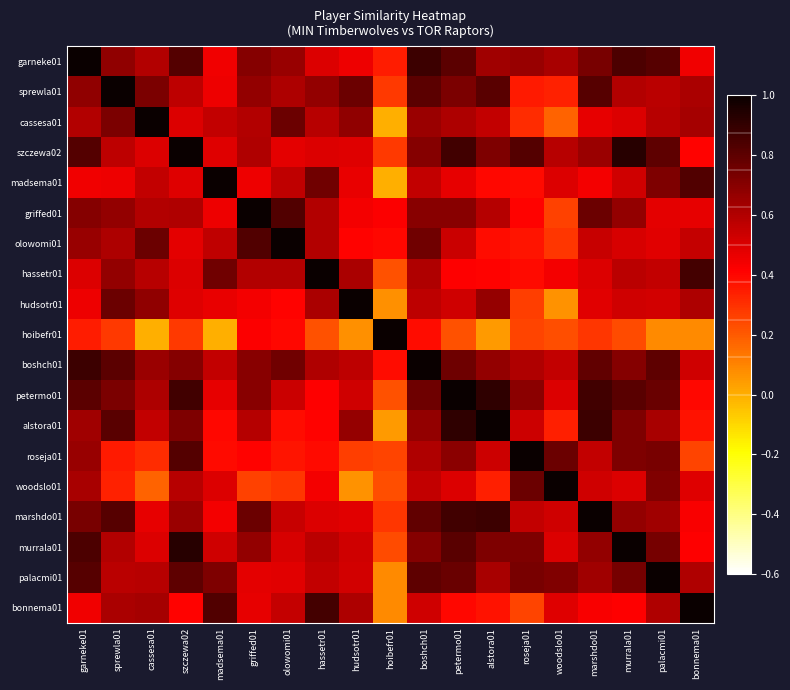

How many categories are shown in the chart?

19